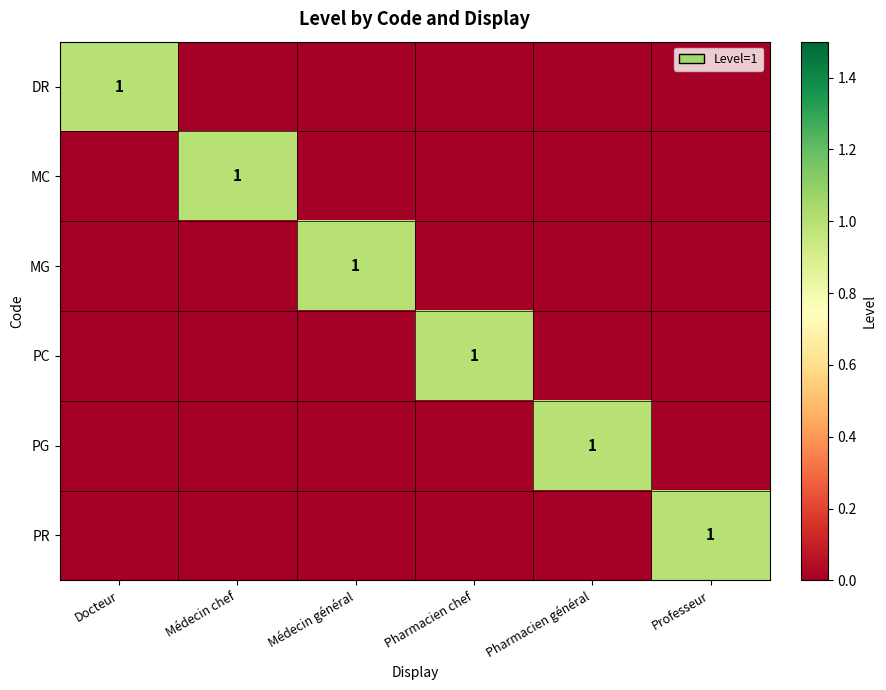

At which category is the sum across all series the highest?

Docteur